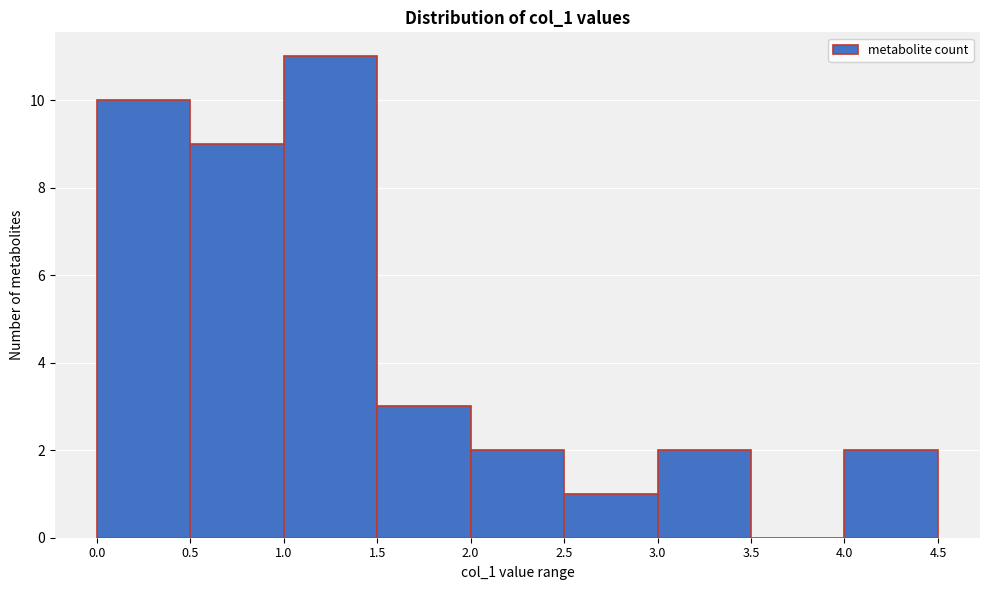

What is the height of the bar covering 2.0 to 2.5 on the x-axis? The values are not printed on the chart, so give them approximately, as read against the axis.

2